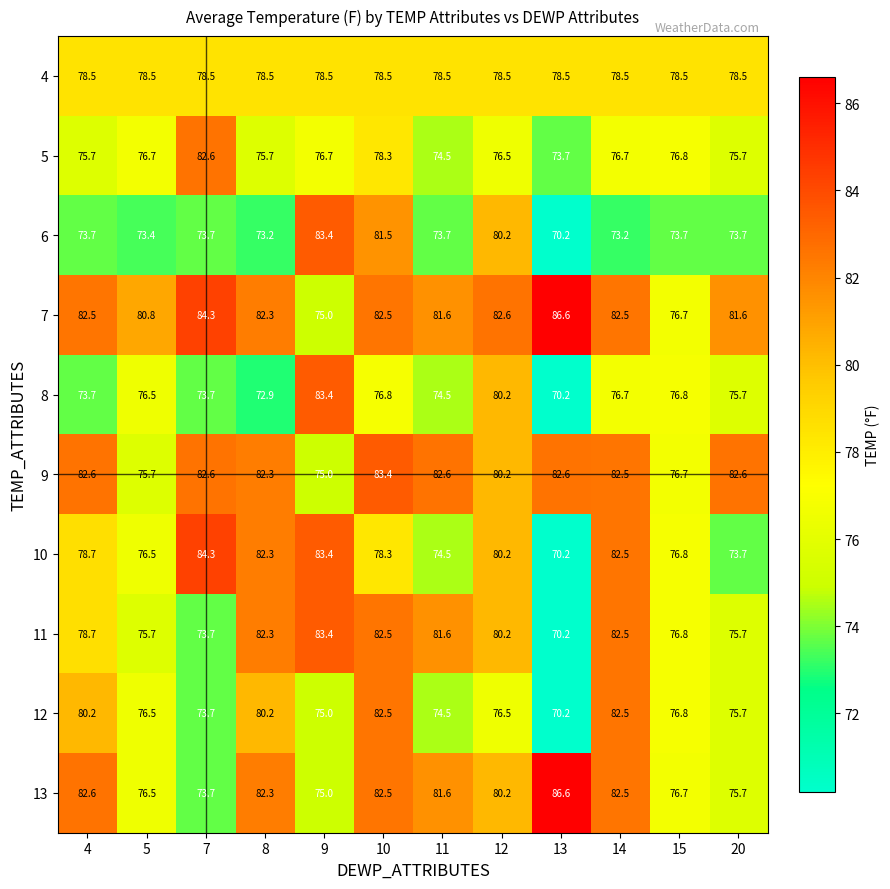

What is the difference between the maximum and minimum values in the 5 series?

8.9